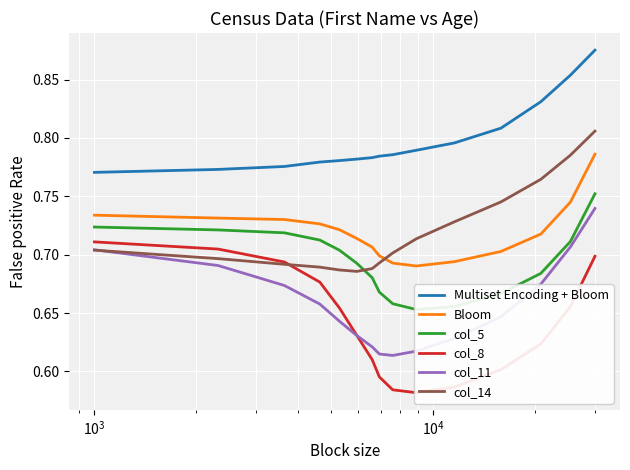

True or false: Multiset Encoding + Bloom and col_11 cross at least once.

False